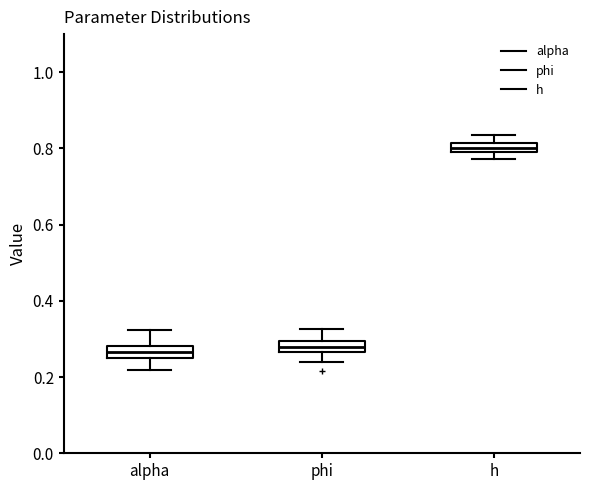

Where is the upper edge of the box for h on the y-axis? The values are not printed on the chart, so give them approximately, as read against the axis.

0.82